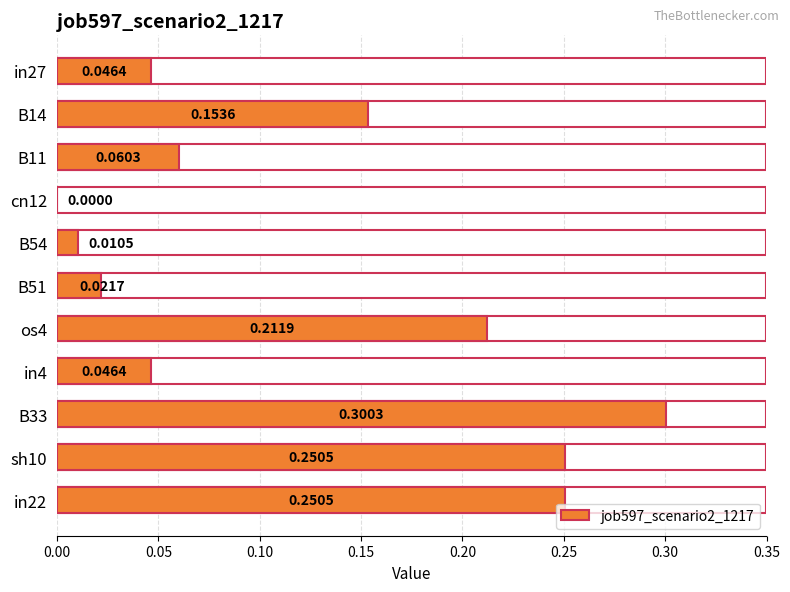

The chart shows a value of 0.1 at in4. True or false?

False